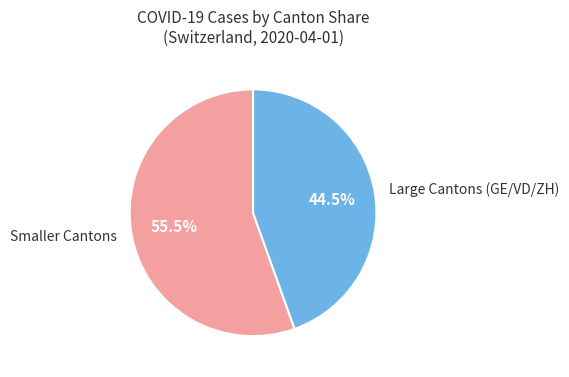

Is Smaller Cantons the majority of the pie?

Yes